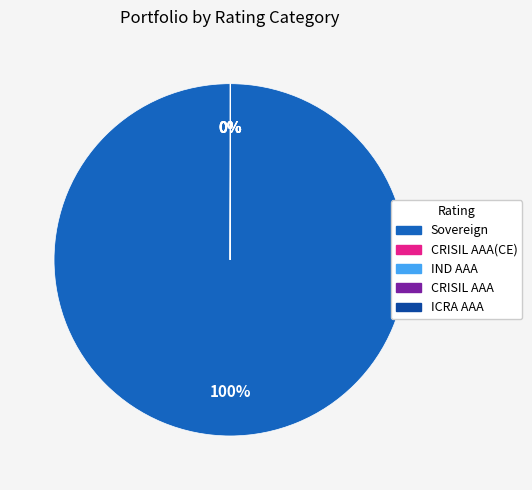

Does any single category account for the majority?

Yes